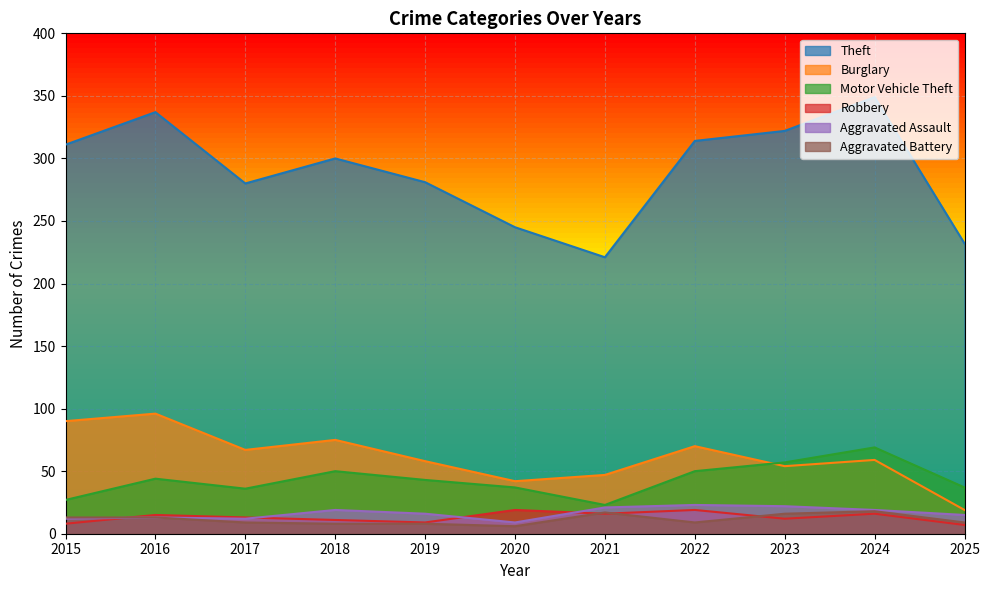

What are all the series names shown in the legend?

Theft, Burglary, Motor Vehicle Theft, Robbery, Aggravated Assault, Aggravated Battery